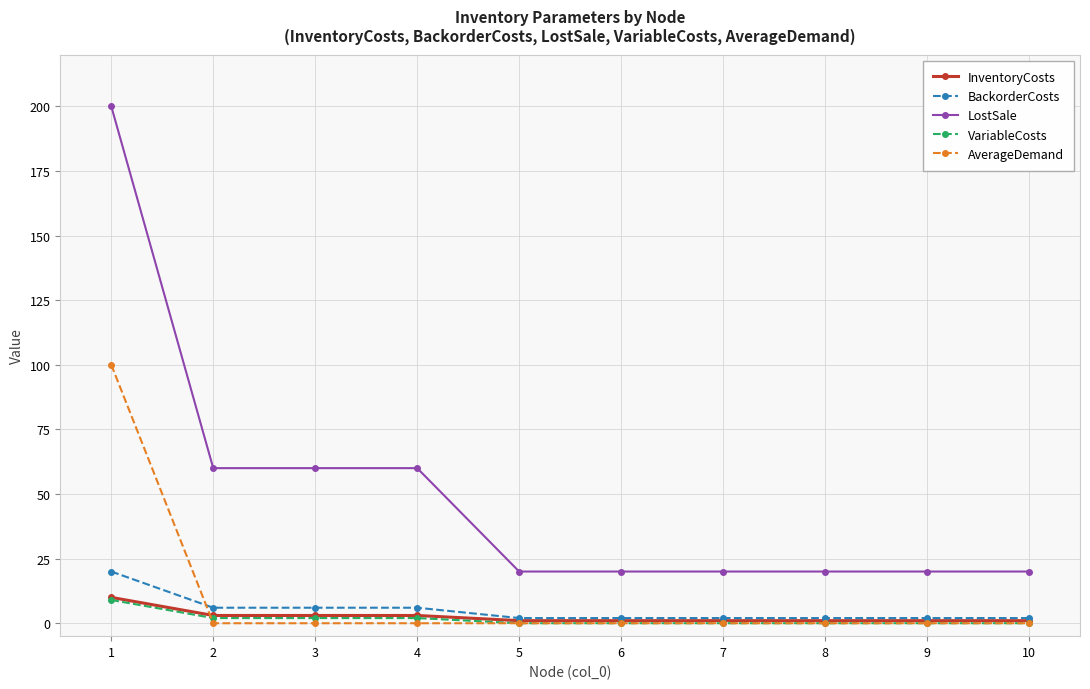

Is this an area chart (filled region under the line)?

No